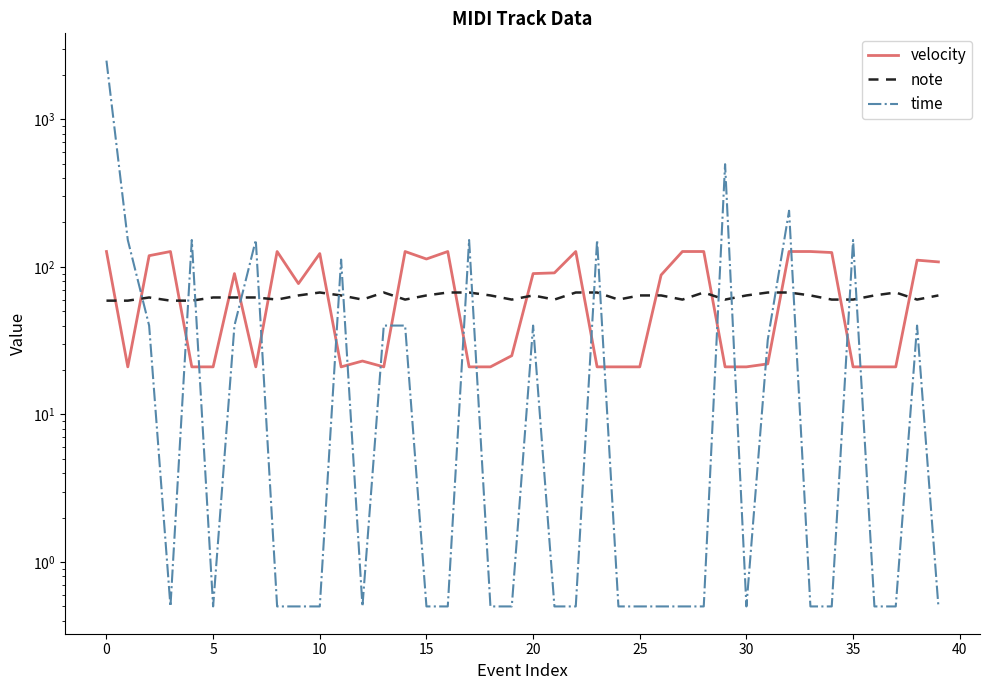

The value of time at 23 is 95.5. True or false?

False